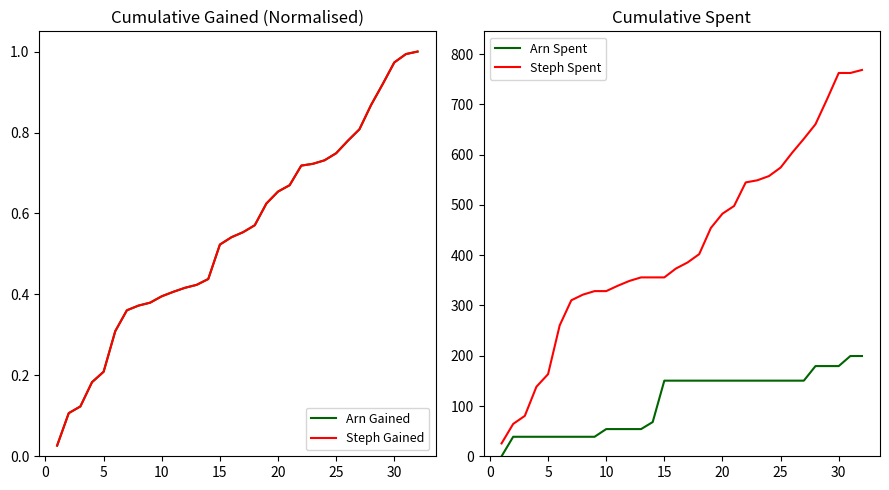

Rank the series by their maximum value, from highest to lowest.

Steph Spent, Arn Spent, Arn Gained, Steph Gained